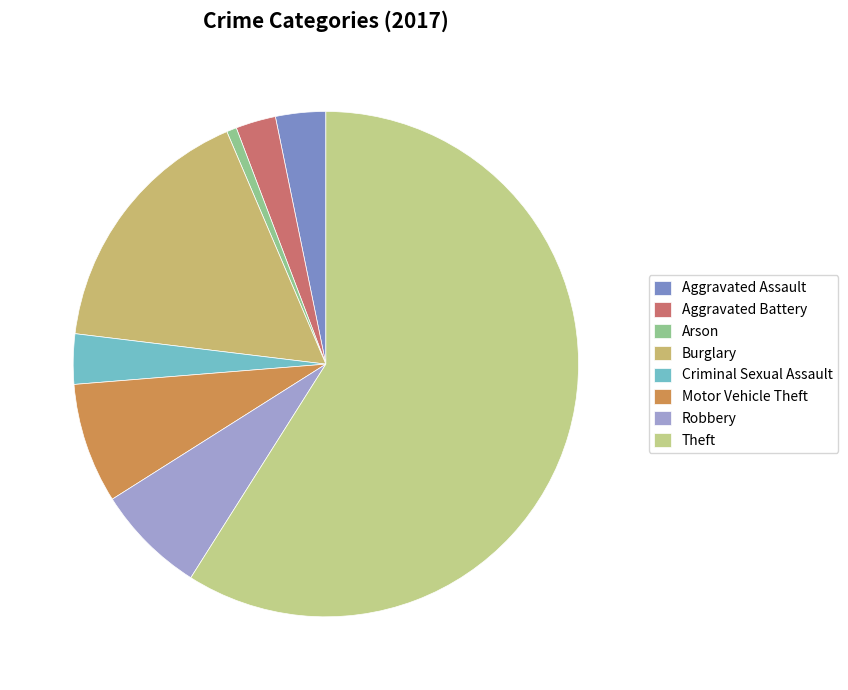

How many segments does this pie chart have?

8